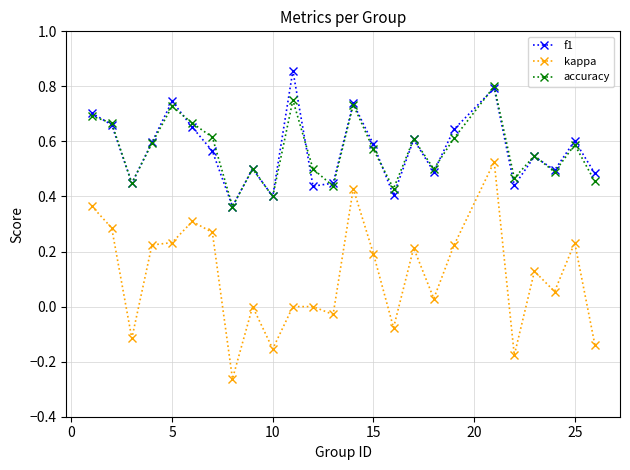

Rank the series by their maximum value, from lowest to highest.

kappa, accuracy, f1